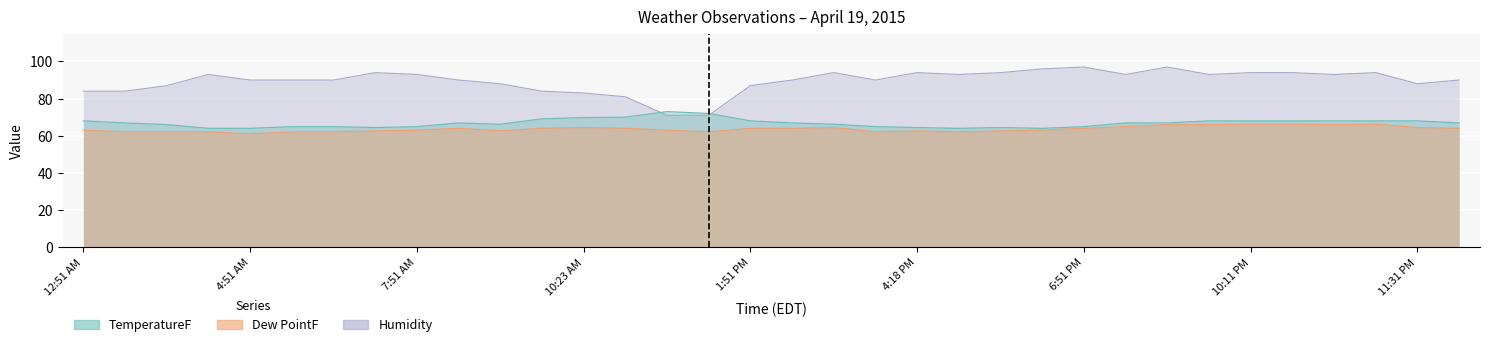

Where does the TemperatureF series first go above 66?

12:51 AM